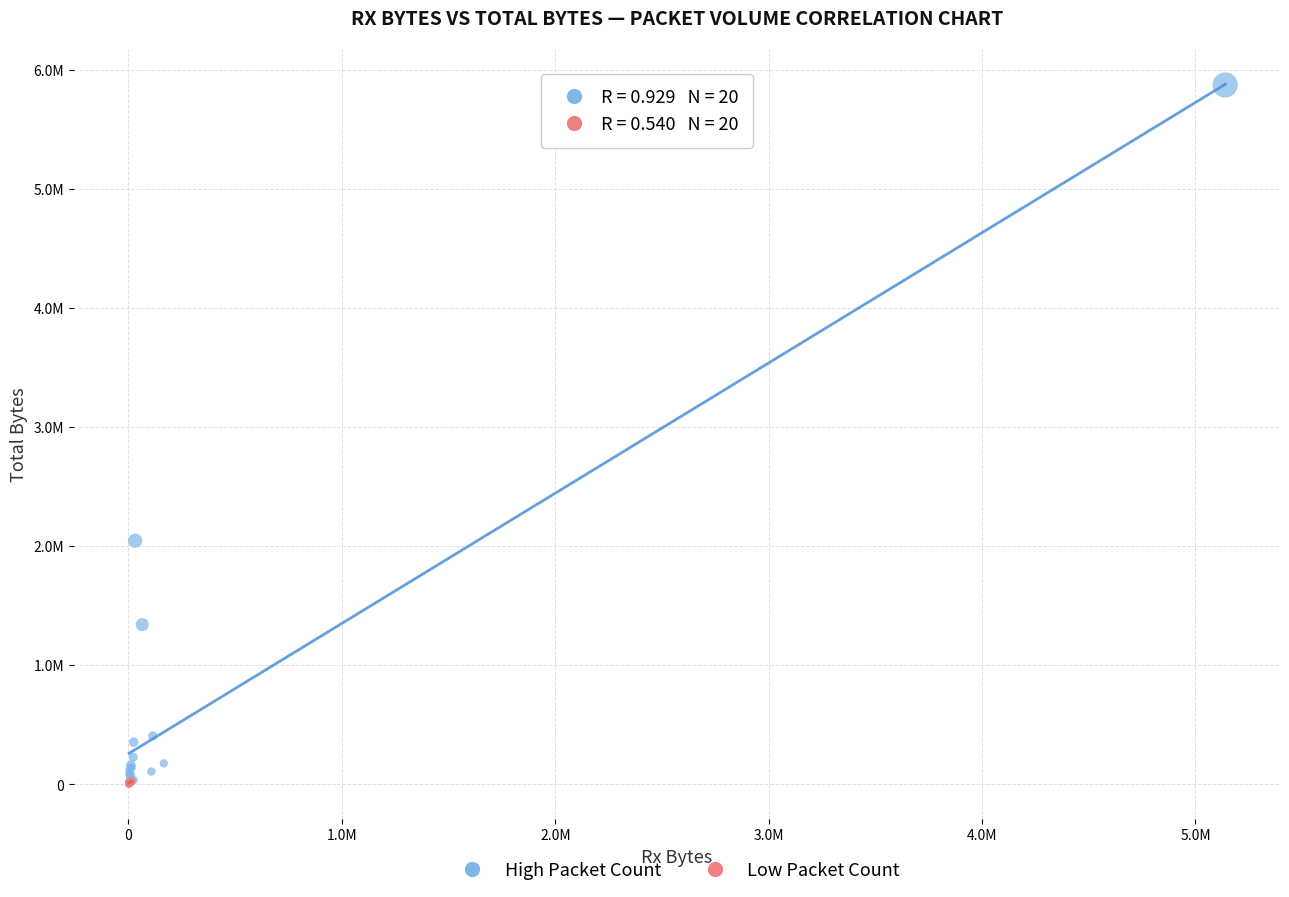

What are all the series names shown in the legend?

High Packet Count, Low Packet Count